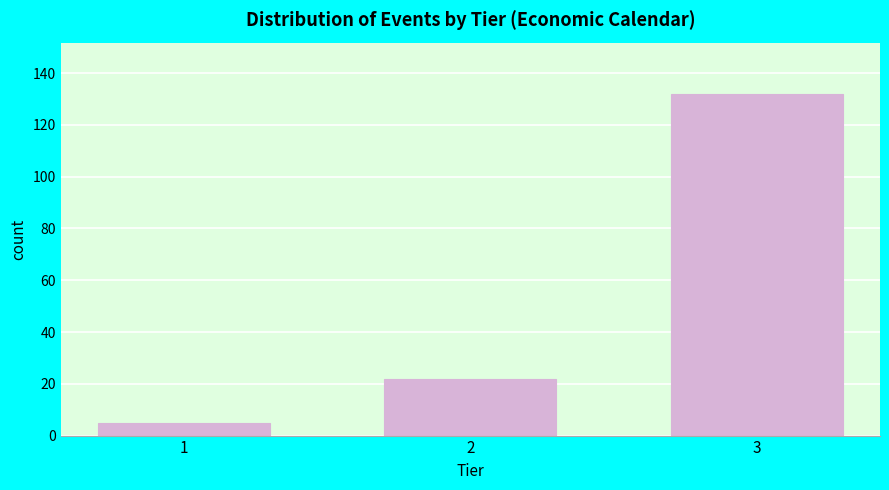

Reading left to right, what are all the values shown in this chart?

1=5	2=22	3=132